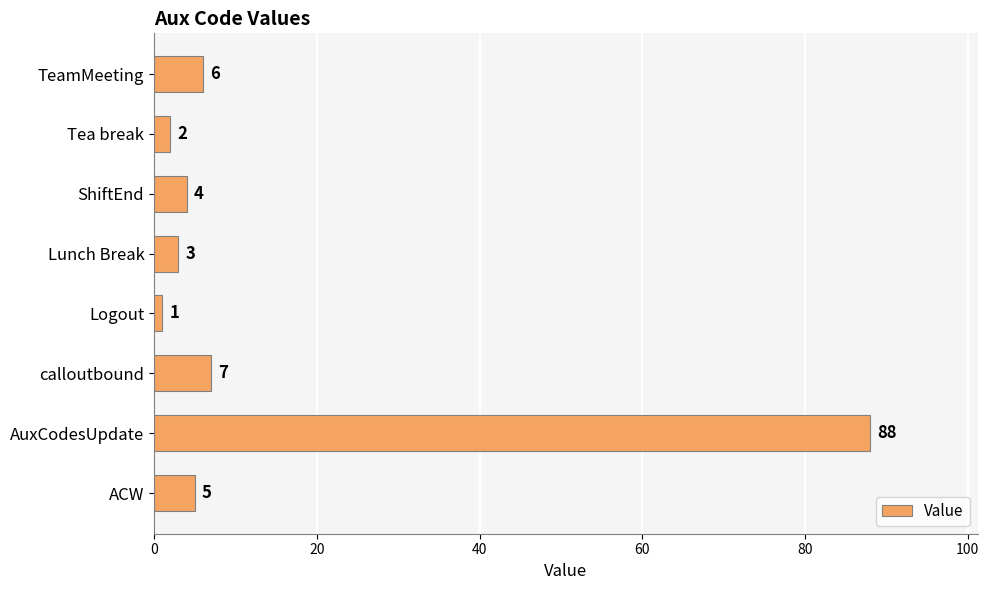

True or false: the data shows 6 at TeamMeeting.

True